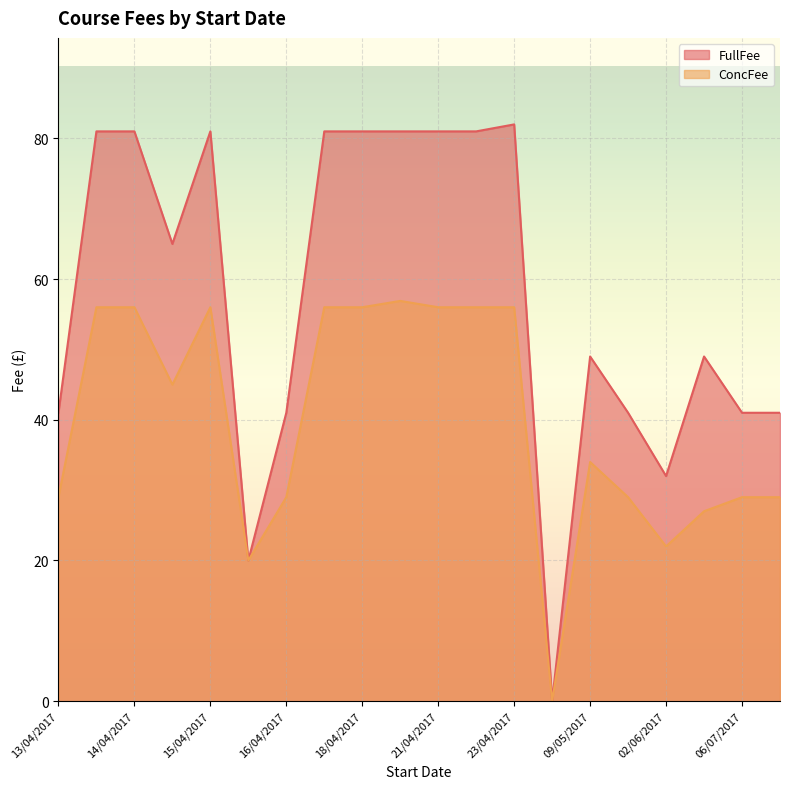

Where is FullFee nearest to the value 40?

01/06/2017